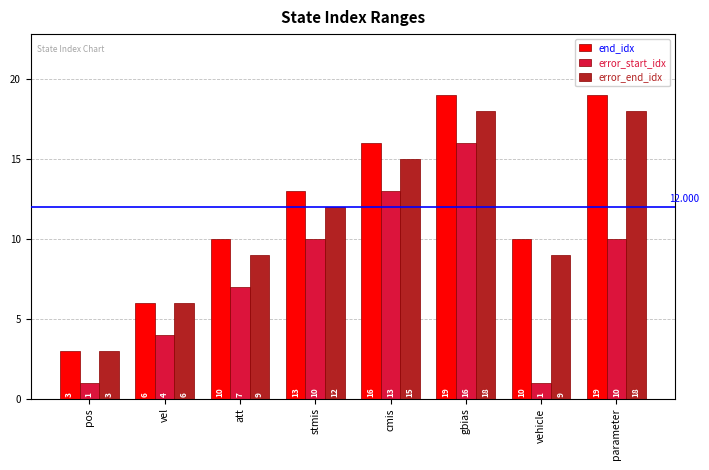

Where is error_start_idx nearest to the value 8?

att